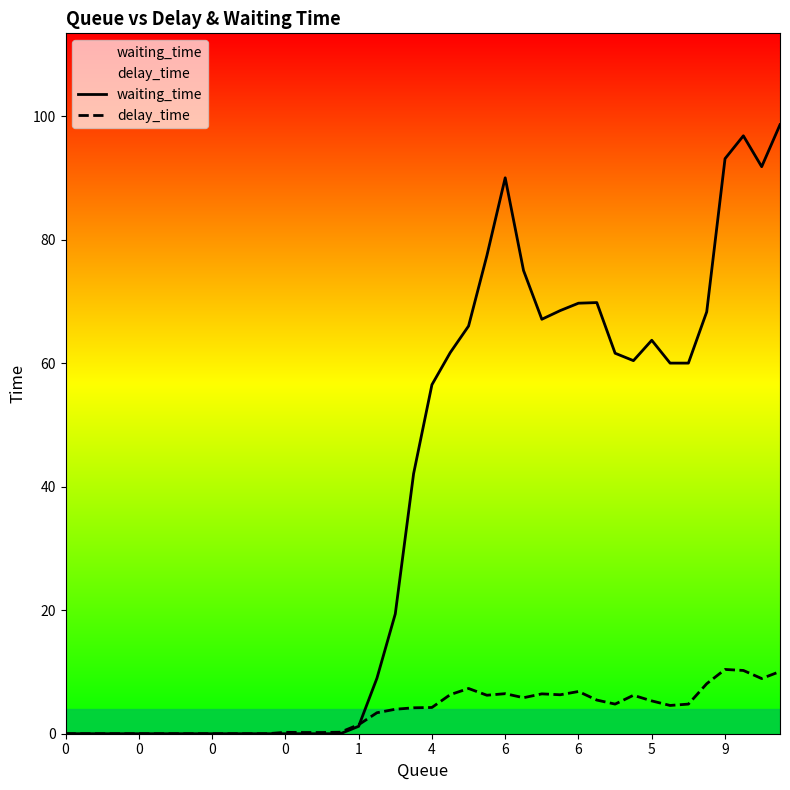

Does the chart have visible grid lines?

No